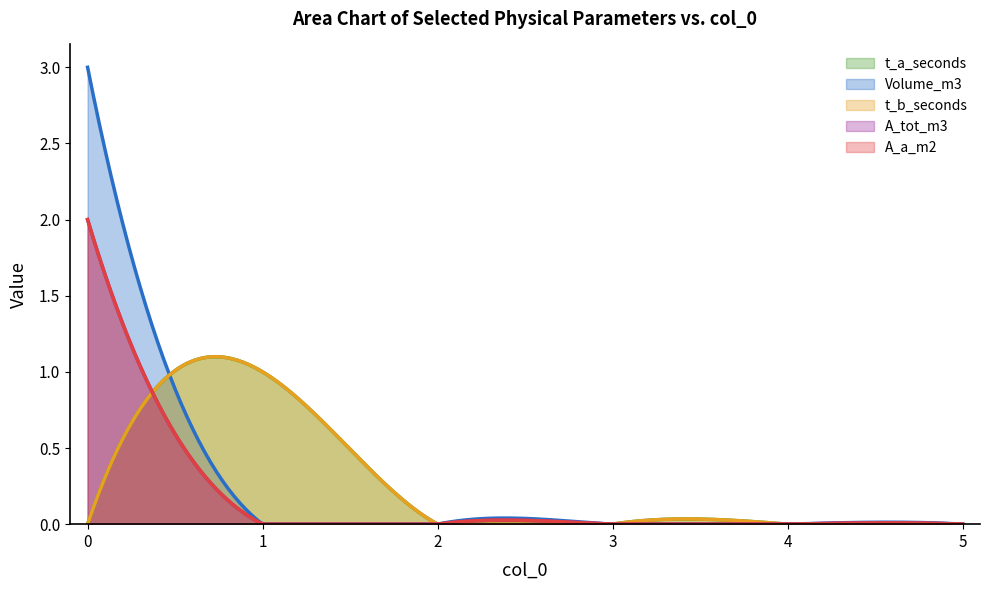

Rank the categories by t_a_seconds value from highest to lowest.

1, 0, 2, 3, 4, 5